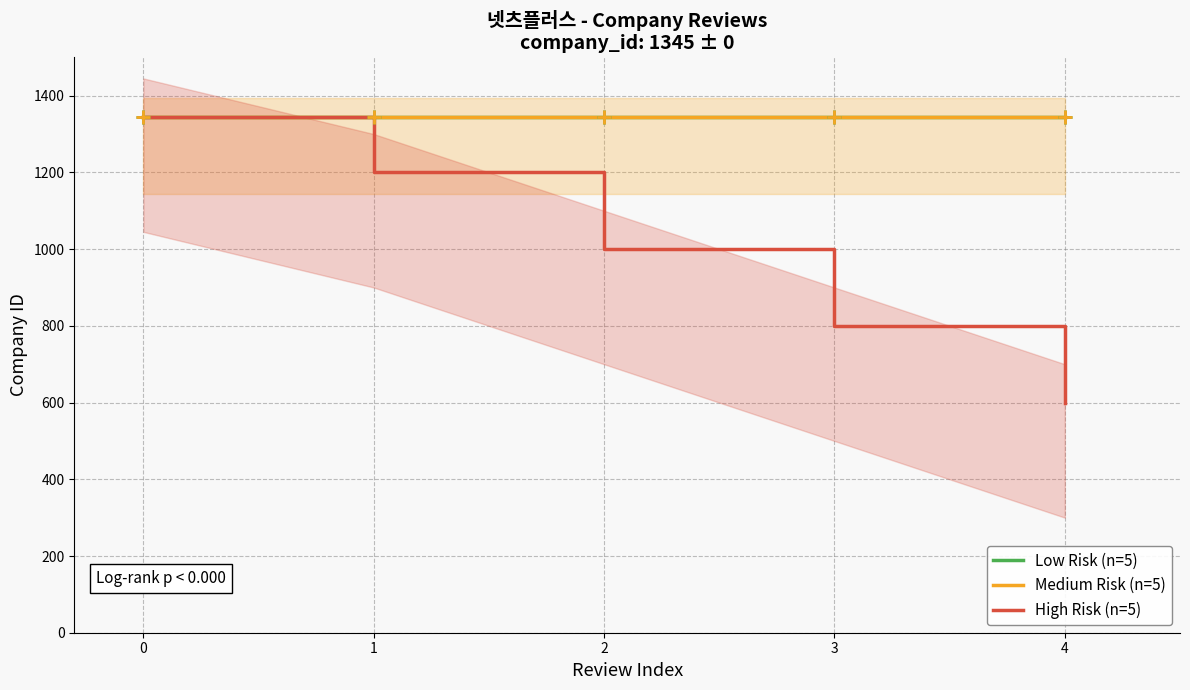

Which series has the widest spread of values?

High Risk (n=5)